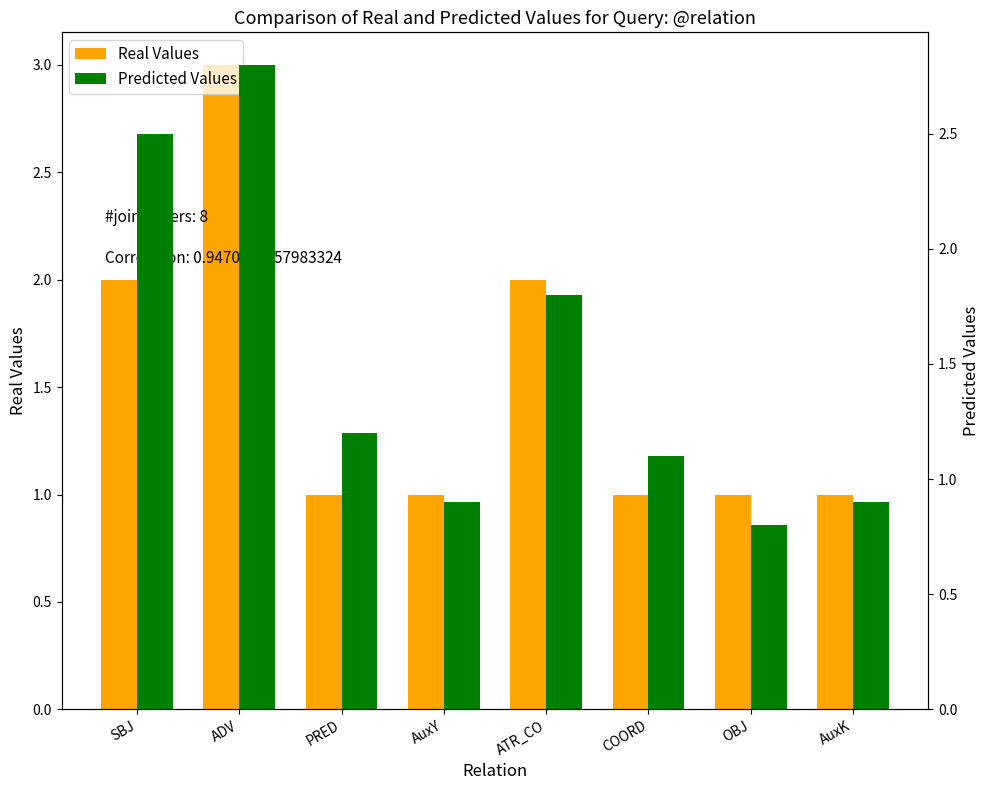

The Real Values series shows 0.3 at PRED. True or false?

False